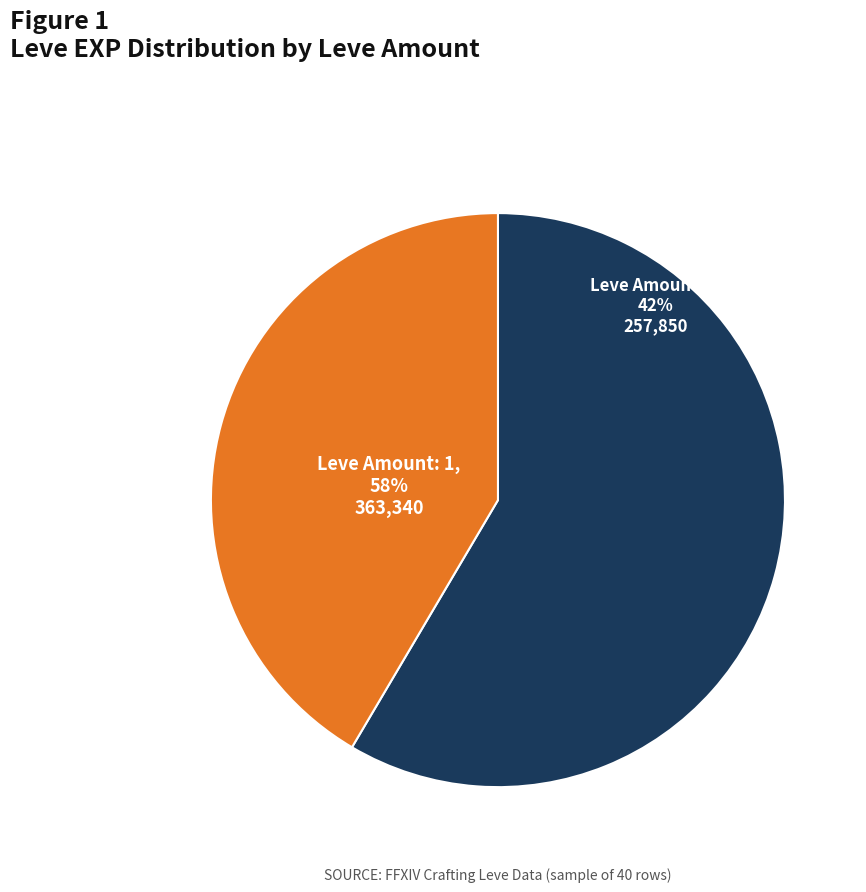

Does Leve Amount: 3 represent more than half of the total?

No